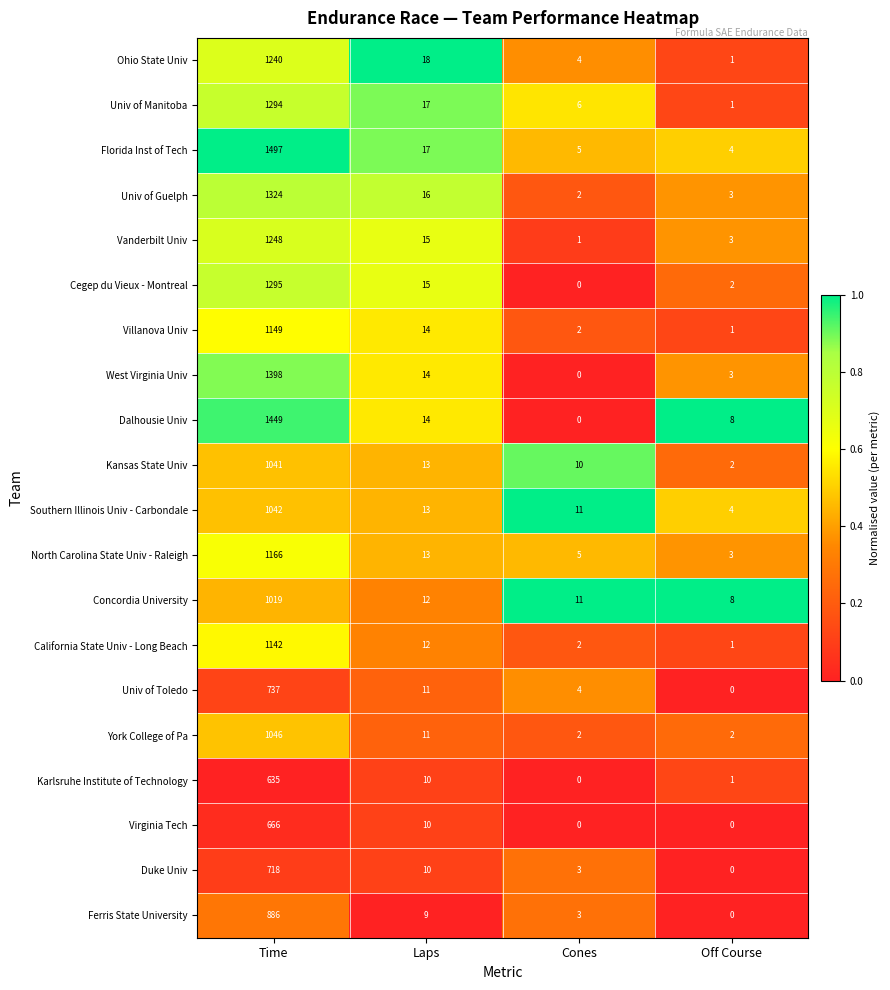

Which series has the widest spread of values?

Florida Inst of Tech